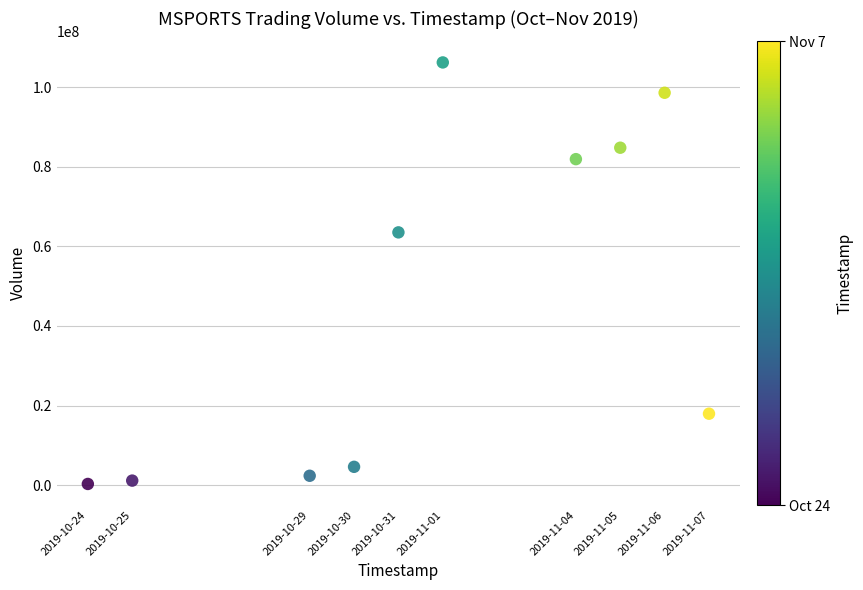

What is the average Y value?

46138370